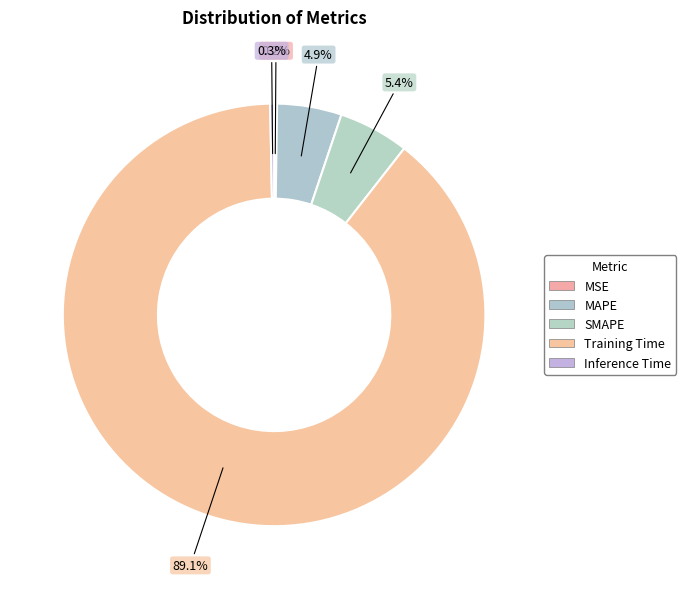

Between Inference Time and Training Time, which is larger?

Training Time